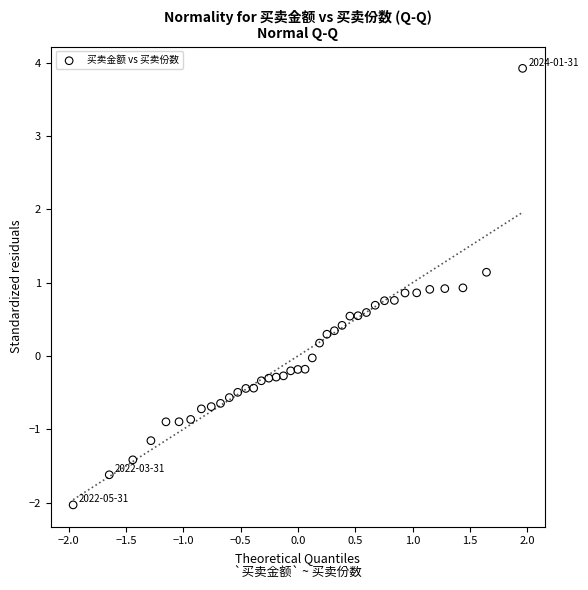

What is the range of Y values (max minus min)?

6.0